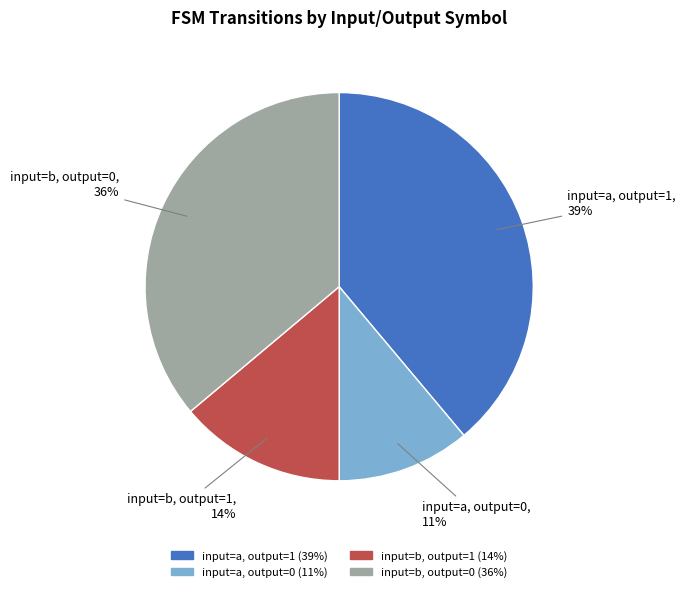

True or false: input=b, output=0 accounts for 36% of the total.

True